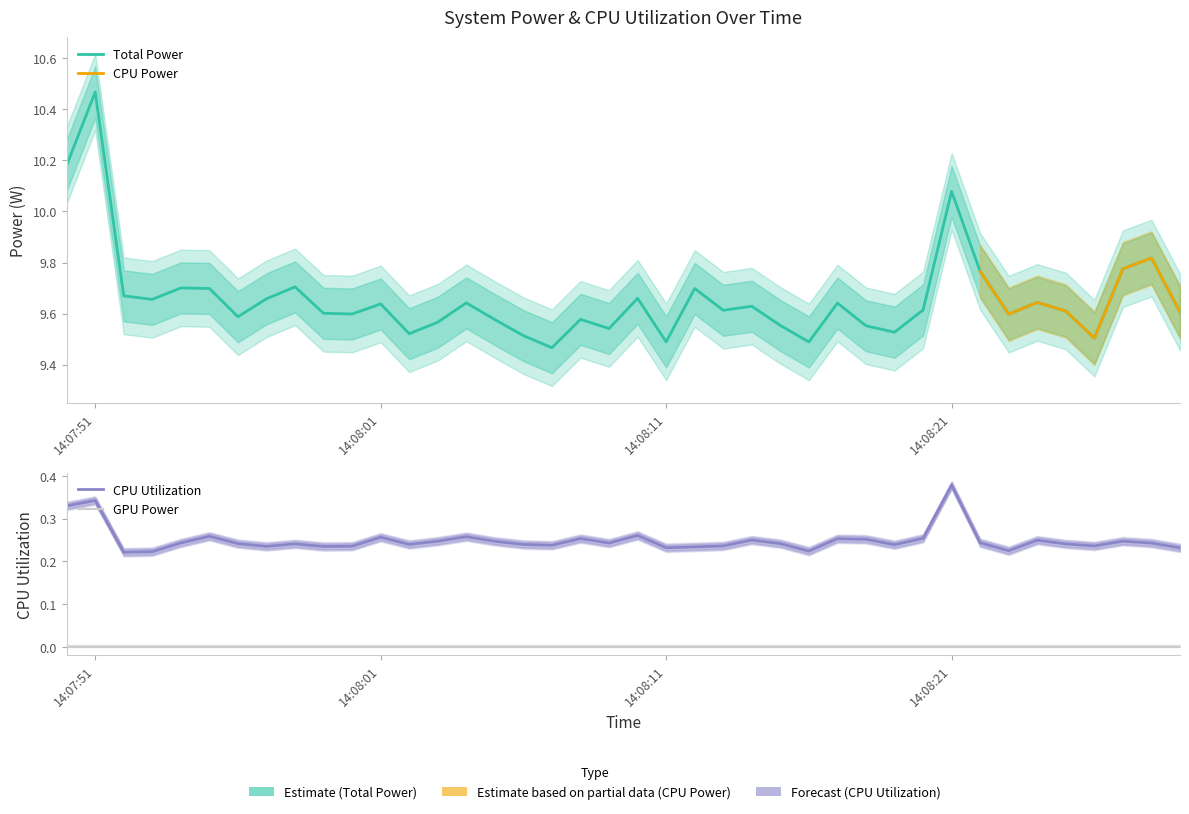

Rank the categories by Total Power value from highest to lowest.

2025-03-23 14:07:51, 2025-03-23 14:07:50, 2025-03-23 14:08:21, 2025-03-23 14:08:28, 2025-03-23 14:08:27, 2025-03-23 14:08:22, 2025-03-23 14:07:58, 2025-03-23 14:07:54, 2025-03-23 14:07:55, 2025-03-23 14:08:12, 2025-03-23 14:07:52, 2025-03-23 14:08:10, 2025-03-23 14:07:57, 2025-03-23 14:07:53, 2025-03-23 14:08:24, 2025-03-23 14:08:04, 2025-03-23 14:08:17, 2025-03-23 14:08:01, 2025-03-23 14:08:14, 2025-03-23 14:08:20, 2025-03-23 14:08:13, 2025-03-23 14:08:25, 2025-03-23 14:08:29, 2025-03-23 14:07:59, 2025-03-23 14:08:00, 2025-03-23 14:08:23, 2025-03-23 14:07:56, 2025-03-23 14:08:08, 2025-03-23 14:08:05, 2025-03-23 14:08:03, 2025-03-23 14:08:15, 2025-03-23 14:08:18, 2025-03-23 14:08:09, 2025-03-23 14:08:19, 2025-03-23 14:08:02, 2025-03-23 14:08:06, 2025-03-23 14:08:26, 2025-03-23 14:08:11, 2025-03-23 14:08:16, 2025-03-23 14:08:07